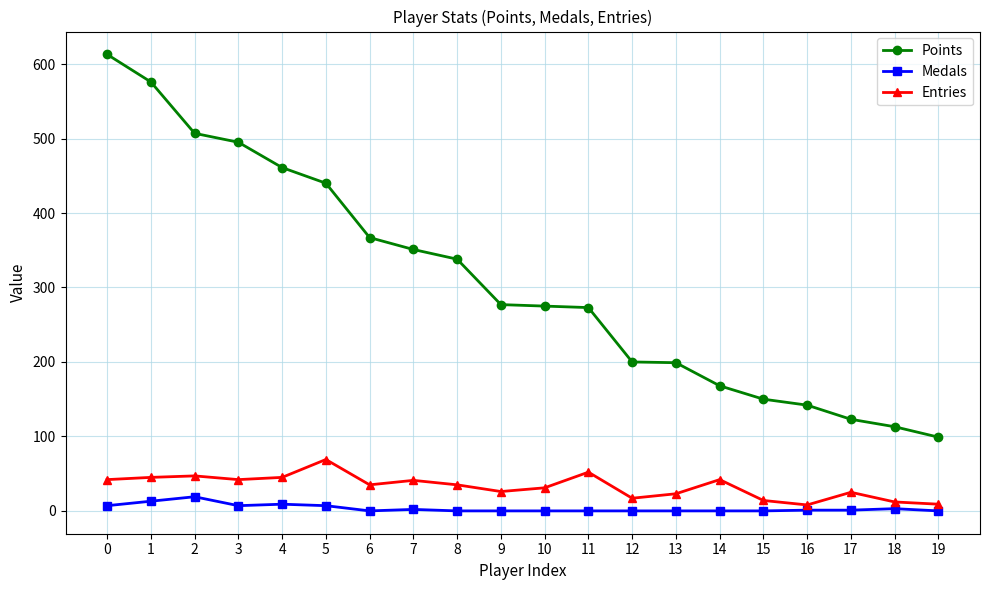

True or false: Entries has more than 2 points higher than both neighbors.

True